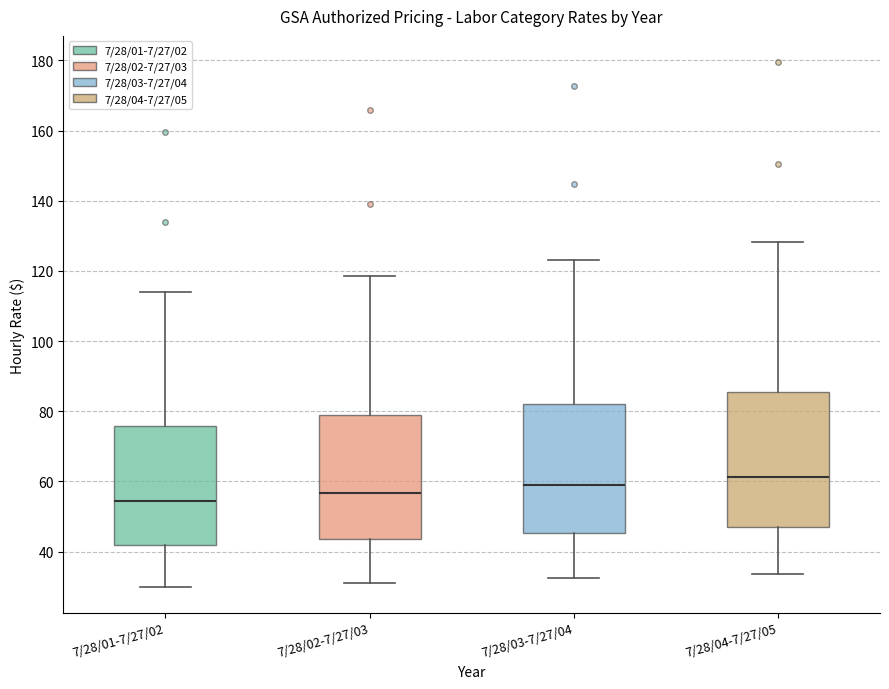

Reading left to right, transcribe this box plot: for each box, give where its median line is, the range the box spans, and where its two whiskers end, as read against the y-axis. The values are not printed on the chart, so give them approximately, as read against the axis.

7/28/01-7/27/02: median 54, box 42 to 76, whiskers 30 to 114
7/28/02-7/27/03: median 56, box 44 to 78, whiskers 32 to 118
7/28/03-7/27/04: median 60, box 46 to 82, whiskers 32 to 124
7/28/04-7/27/05: median 62, box 48 to 86, whiskers 34 to 128